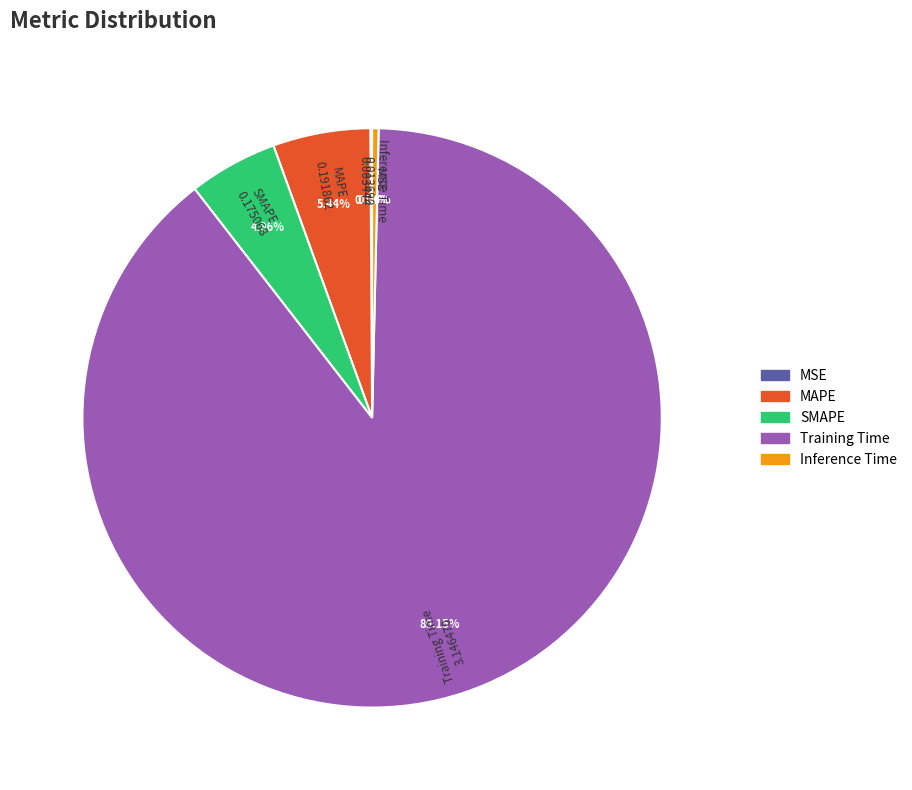

To the nearest percent, what percentage of the pie is SMAPE?

5%